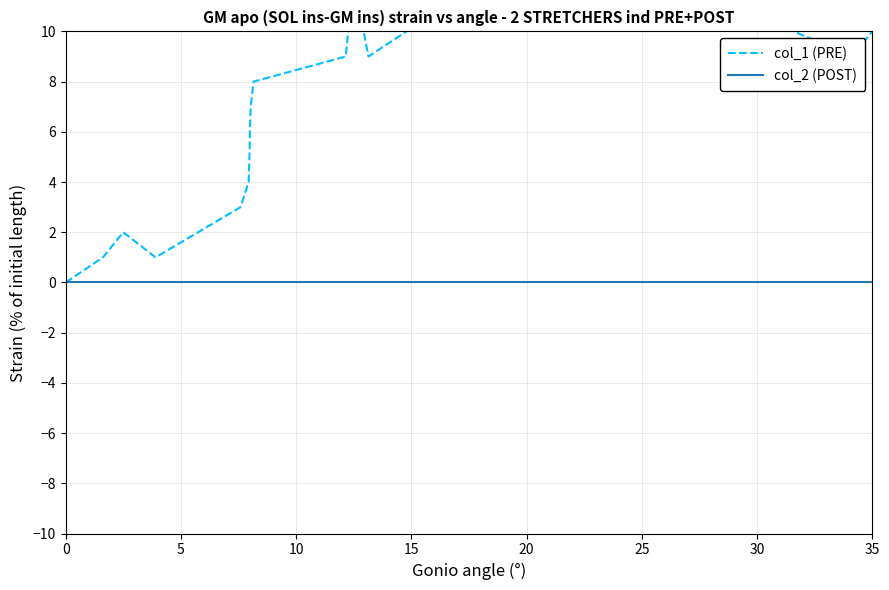

Does the chart have visible grid lines?

Yes